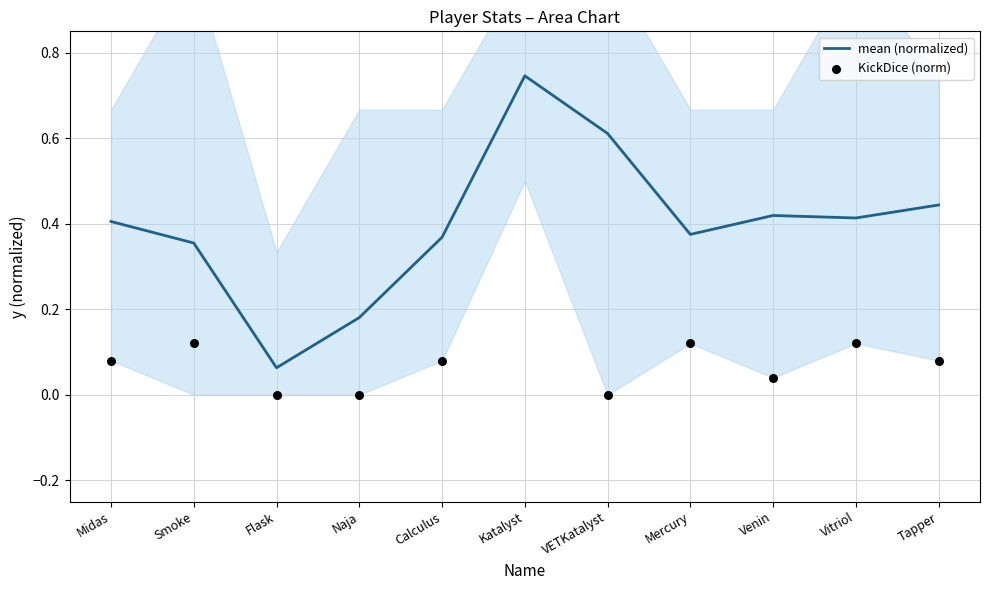

The value of mean (normalized) at Naja is 0.3. True or false?

False